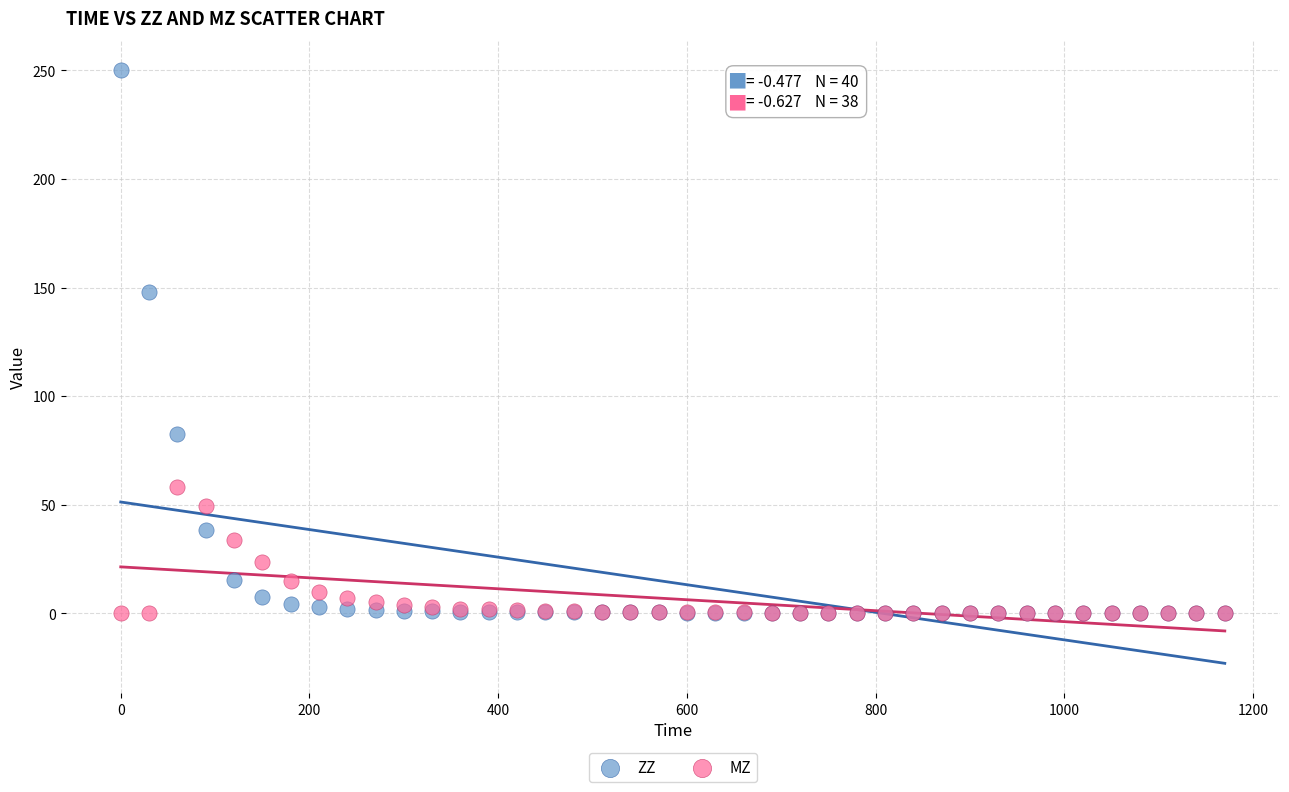

Across all series, what Y value is closest to 125?

147.7